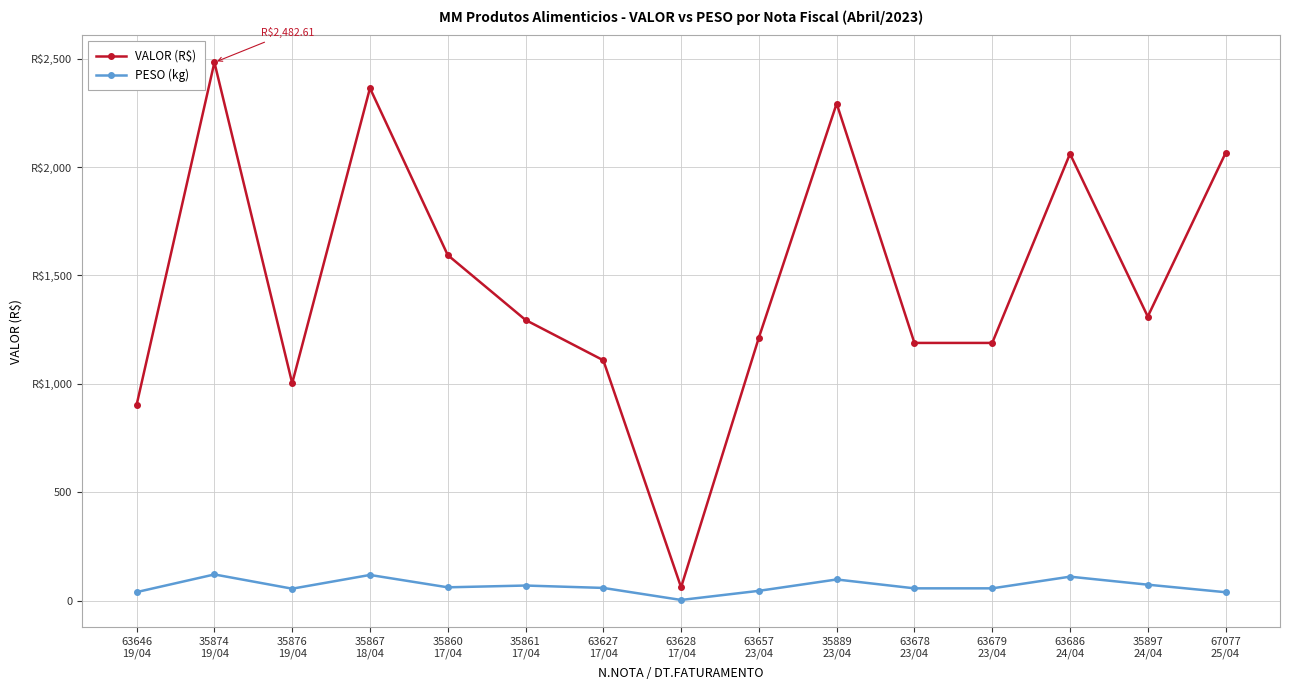

Is this an area chart (filled region under the line)?

No